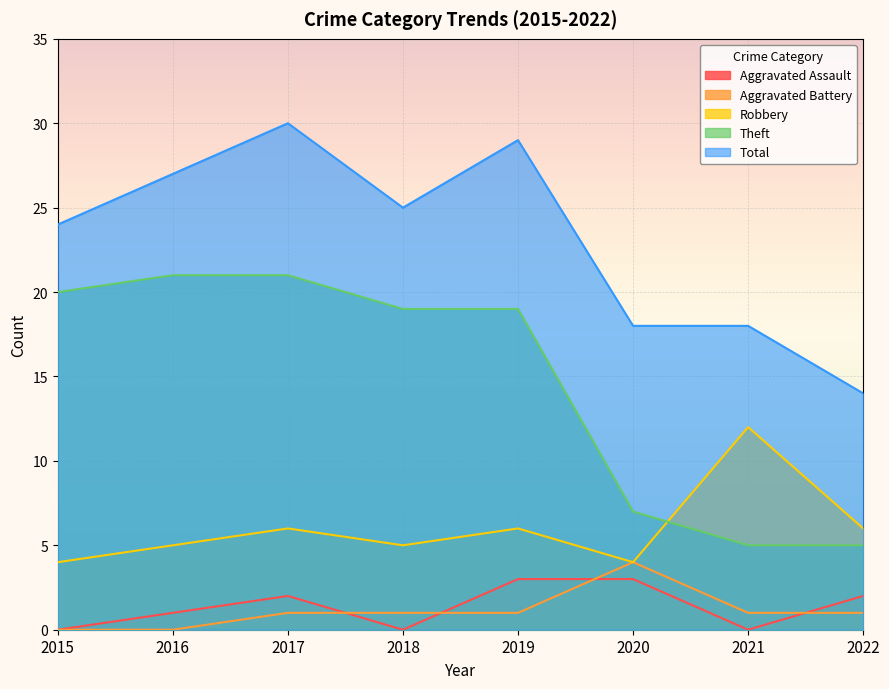

At which label is Aggravated Battery closest to 2?

2017